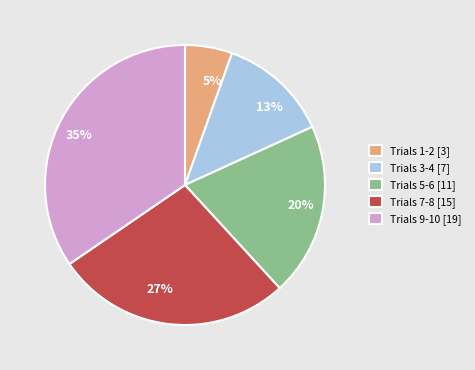

The 35% slice represents 41% of the pie. True or false?

False